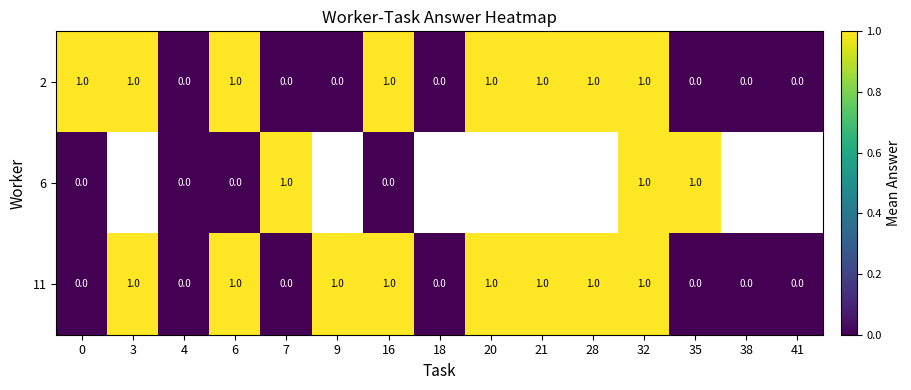

Which series changed the most between 0 and 16?

11